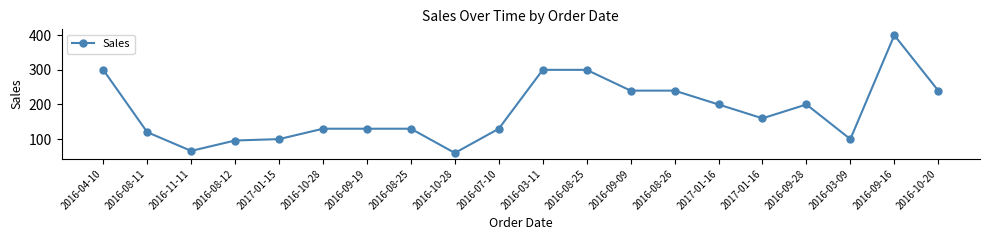

How many categories are shown in the chart?

20